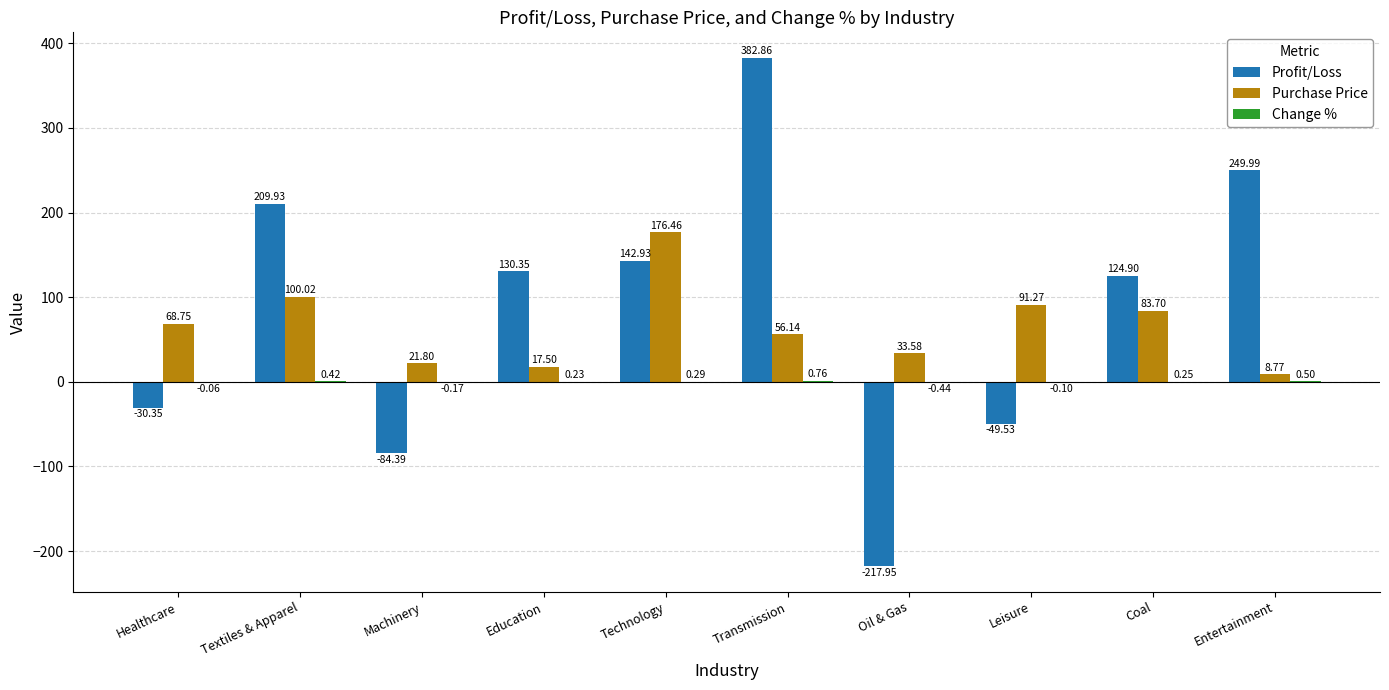

What value does the Purchase Price series have at Technology?

176.5